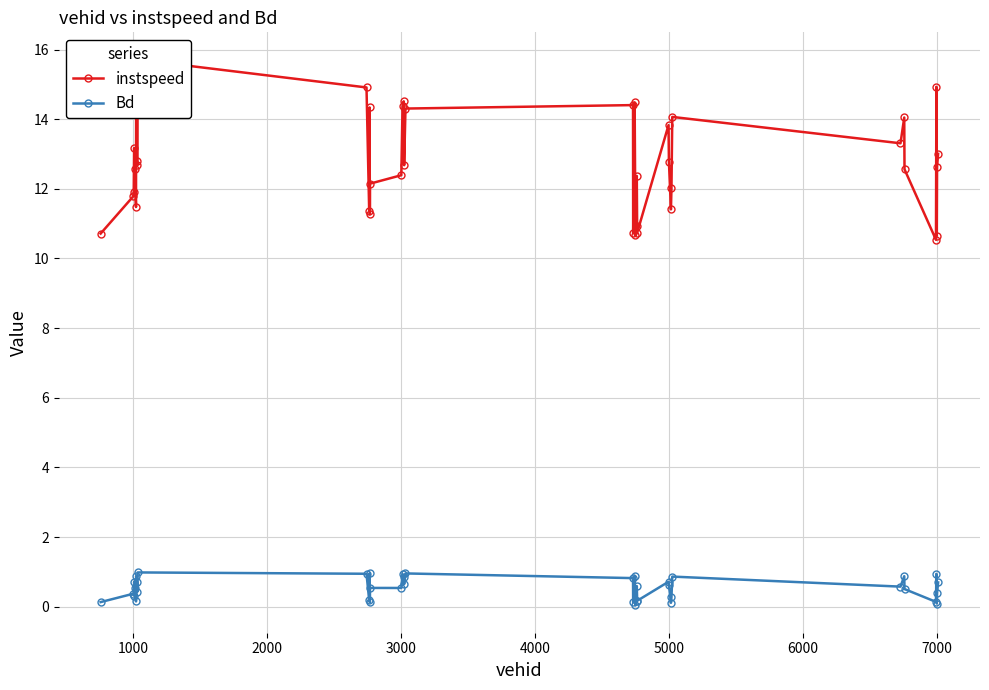

What is the difference between the maximum and minimum values in the Bd series?

0.9